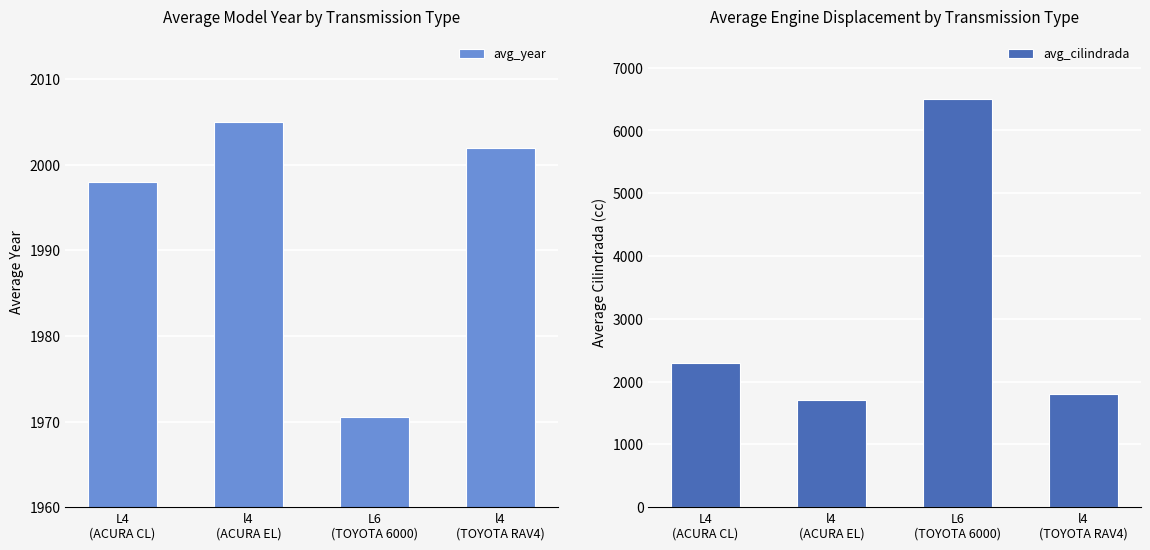

Between L4
(ACURA CL) and l4
(ACURA EL), which is larger?

l4
(ACURA EL)